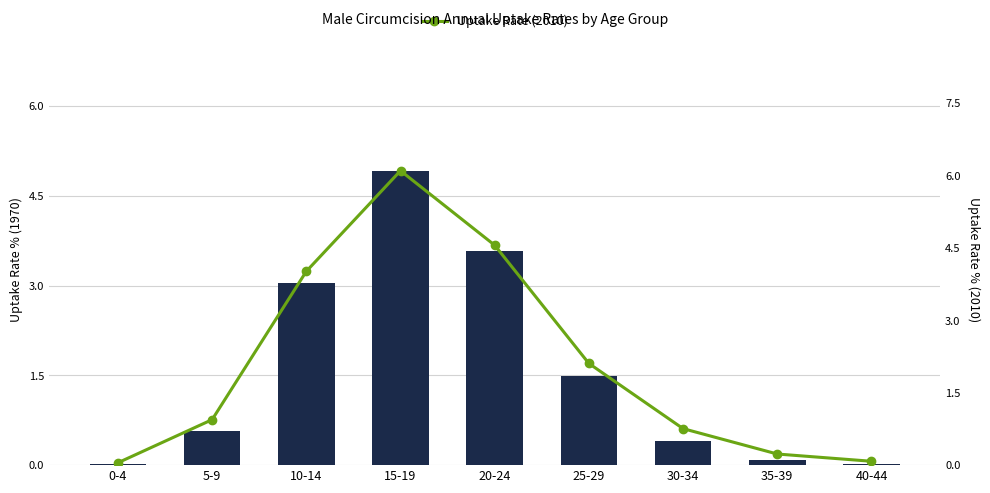

What position from the left is 25-29?

6